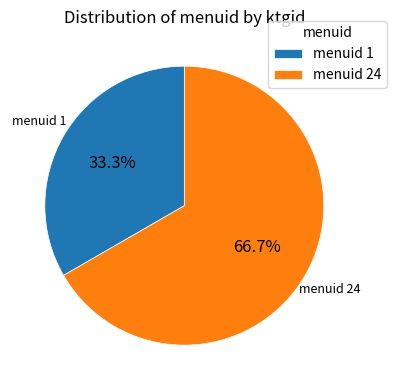

Rank the categories by value from lowest to highest.

menuid 1, menuid 24